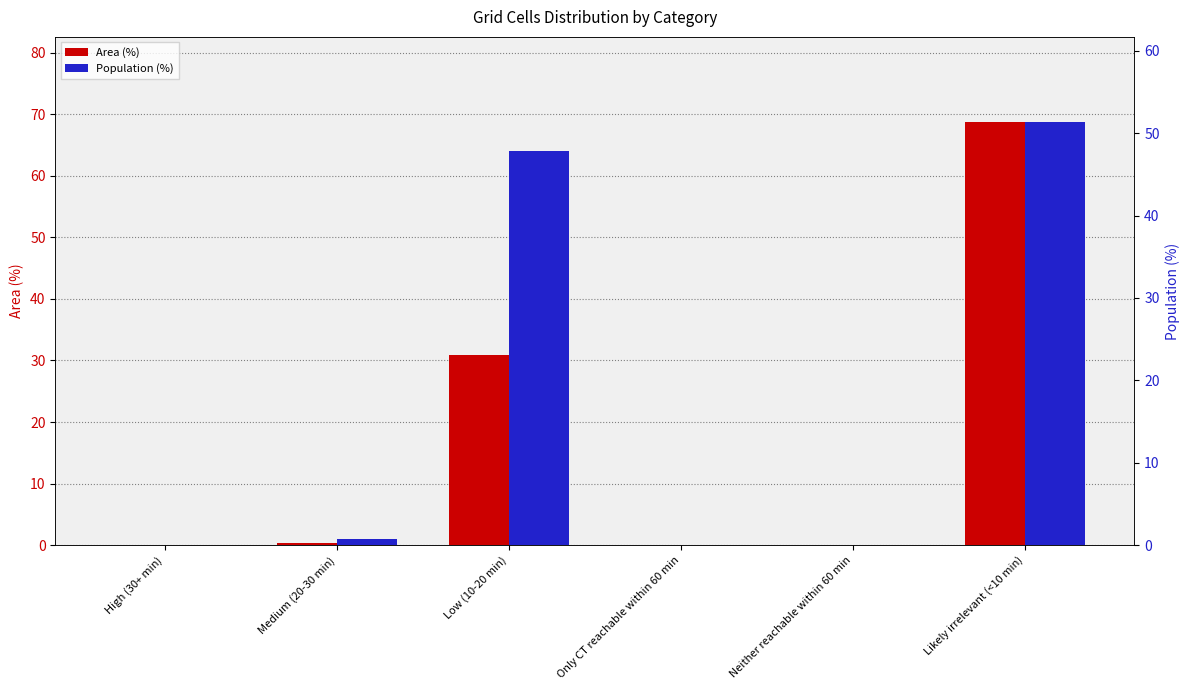

What is the label of the 5th bar from the right?

Medium (20-30 min)